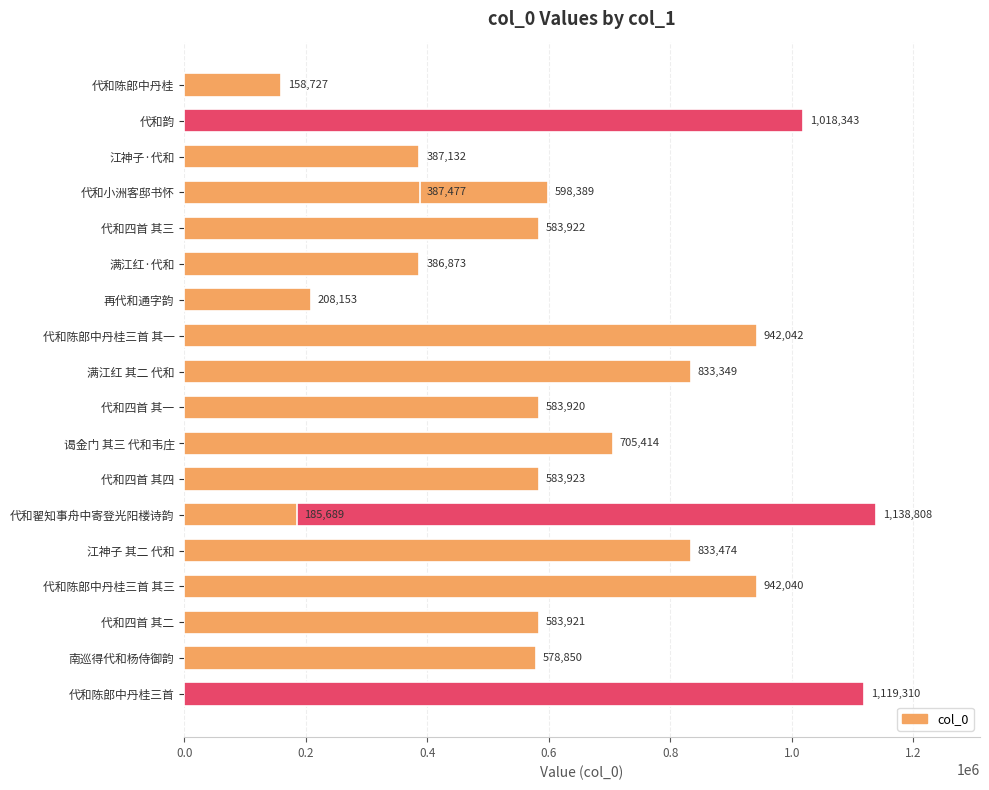

What is the smallest value displayed?

158727